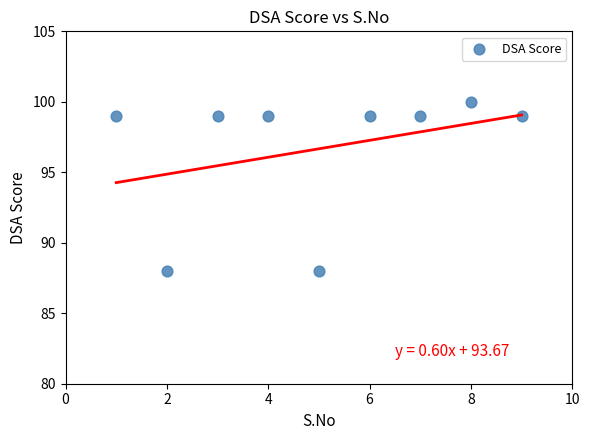

What is the range of Y values (max minus min)?

12